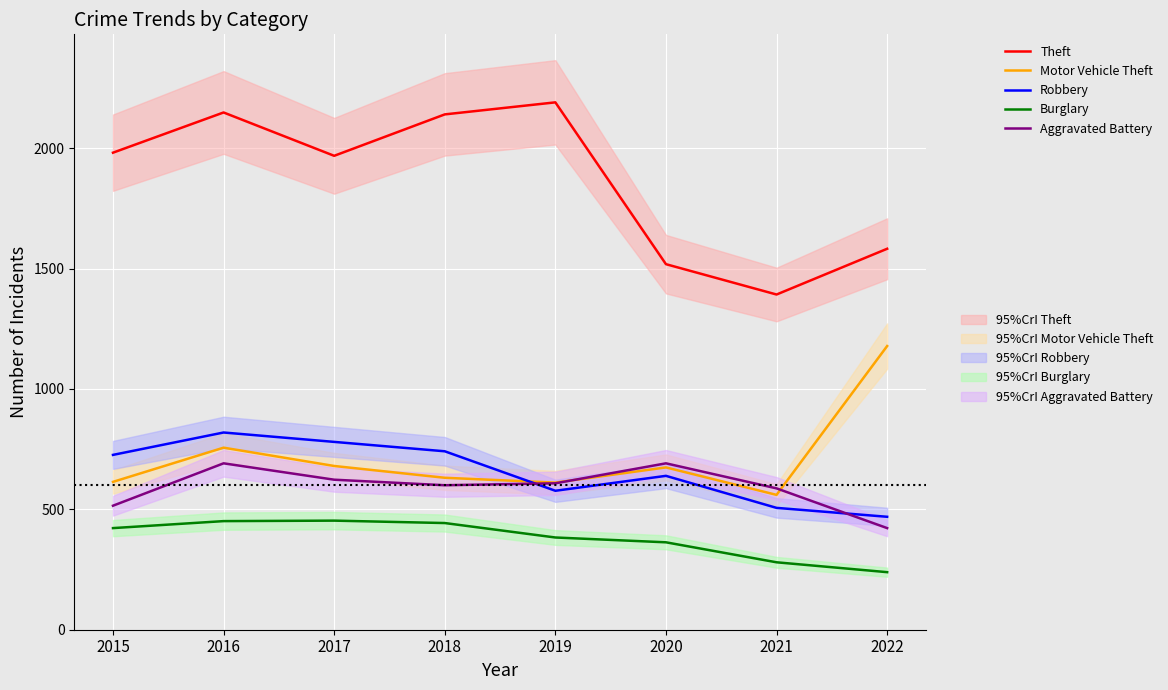

What is the maximum value shown in the chart?

2190